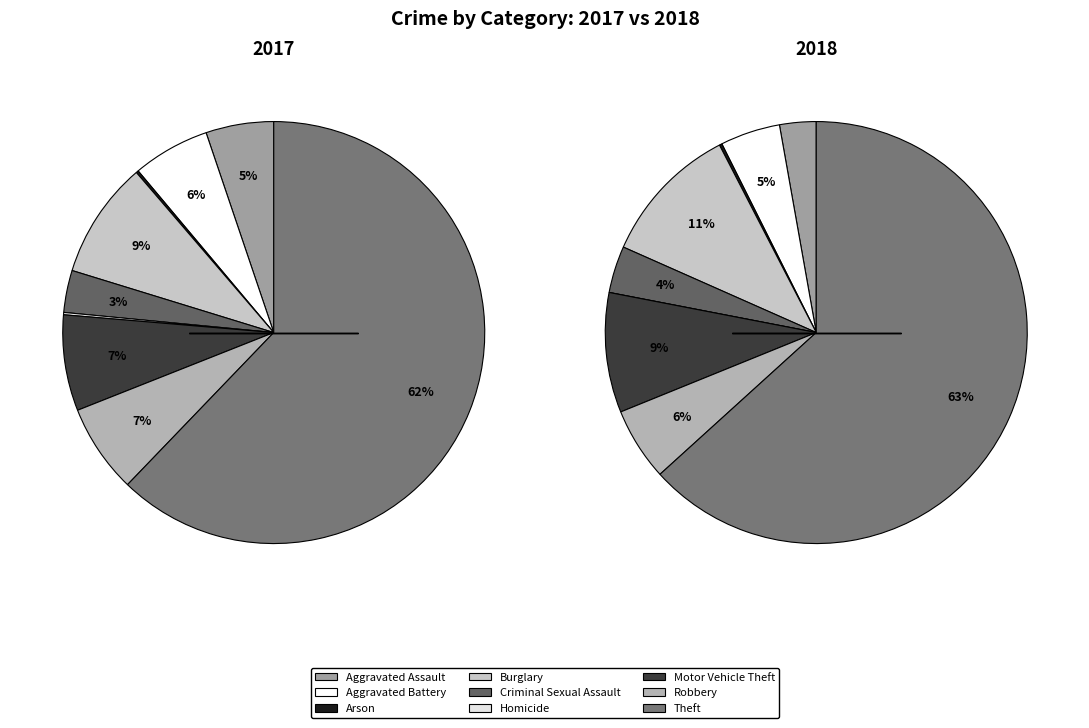

Does Theft represent more than half of the total?

Yes